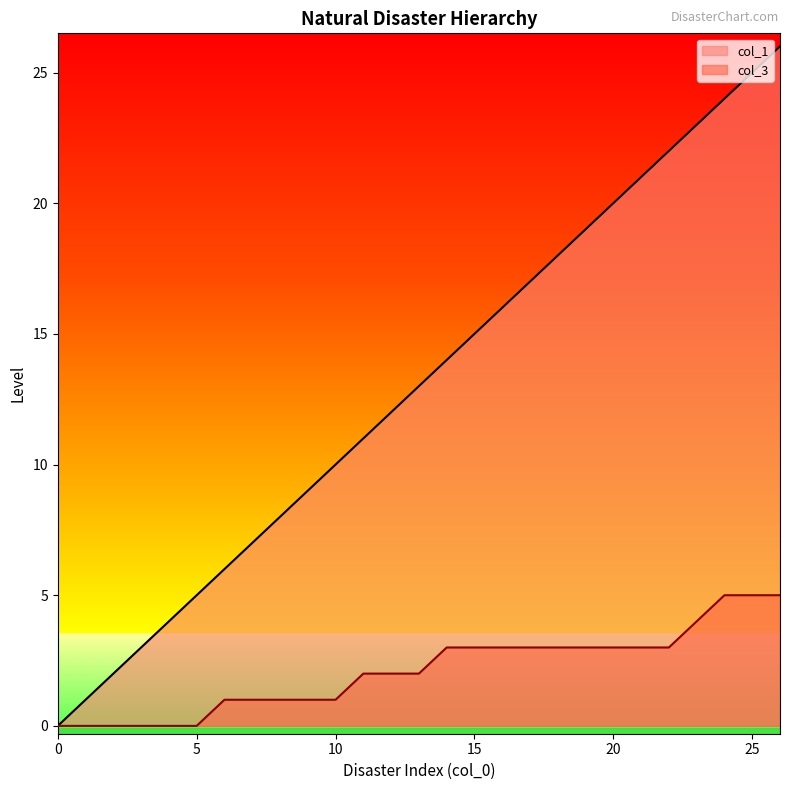

What is the difference between the col_3 values at 15 and 26?

2